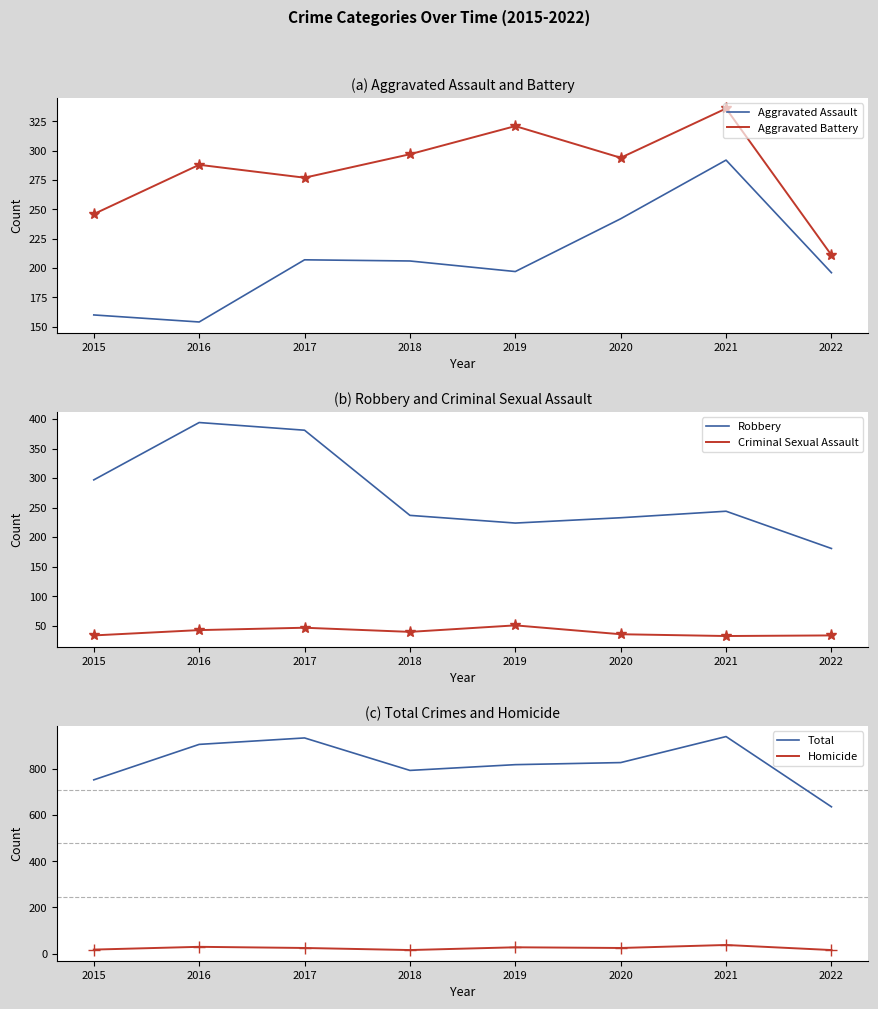

What is the total value across all series at 2020?

1658